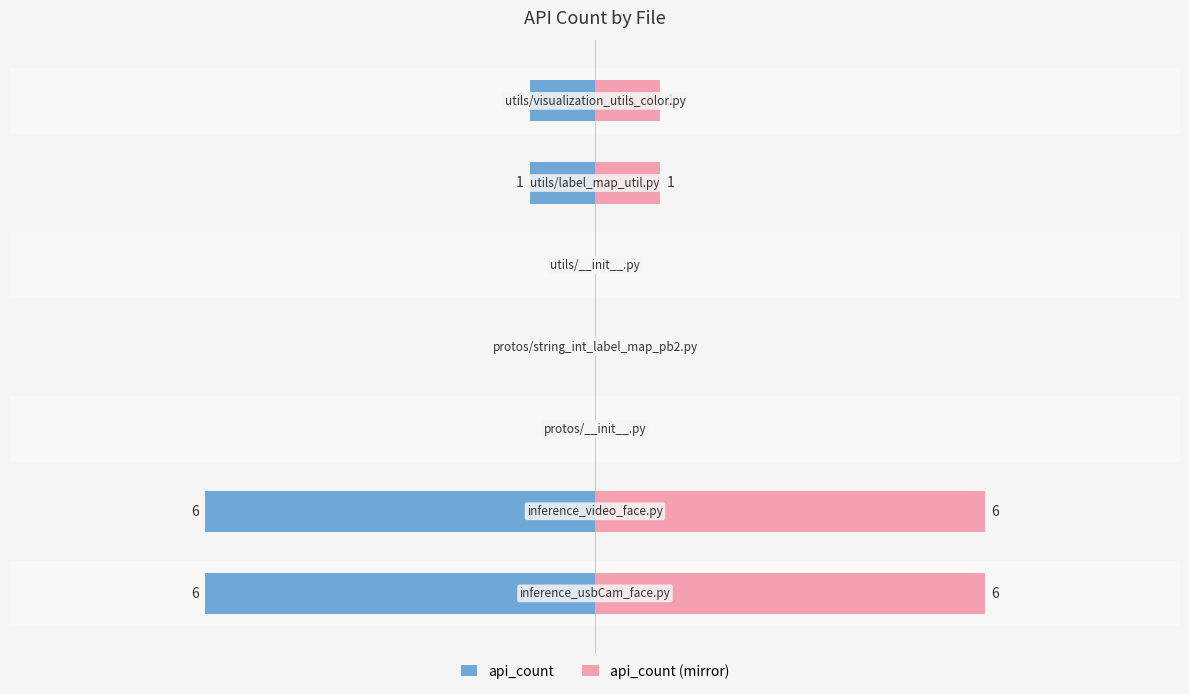

How many series are shown in this chart?

2